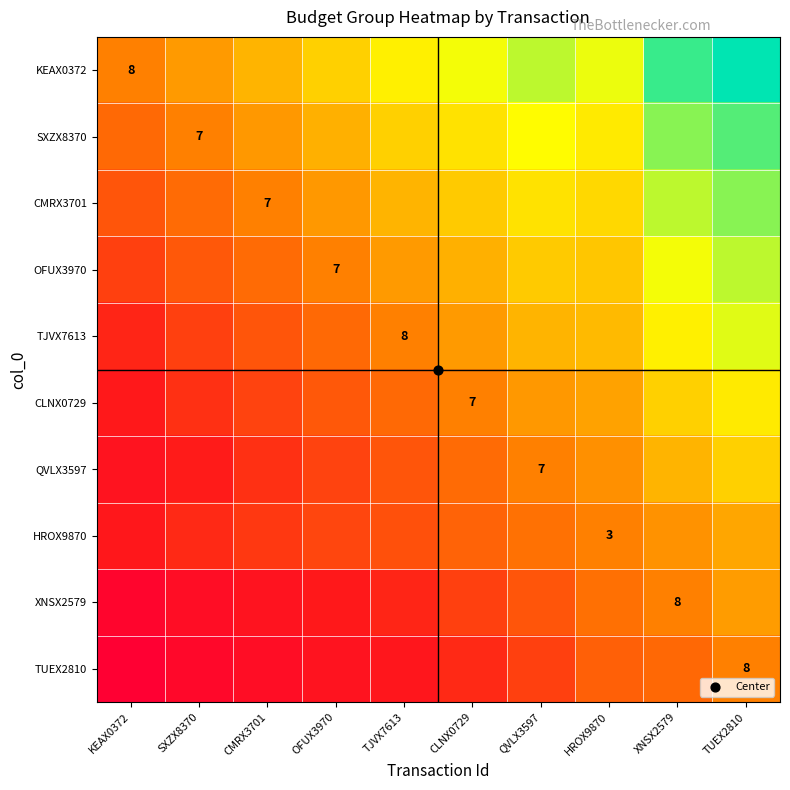

At how many categories does at least one series exceed 67?

1